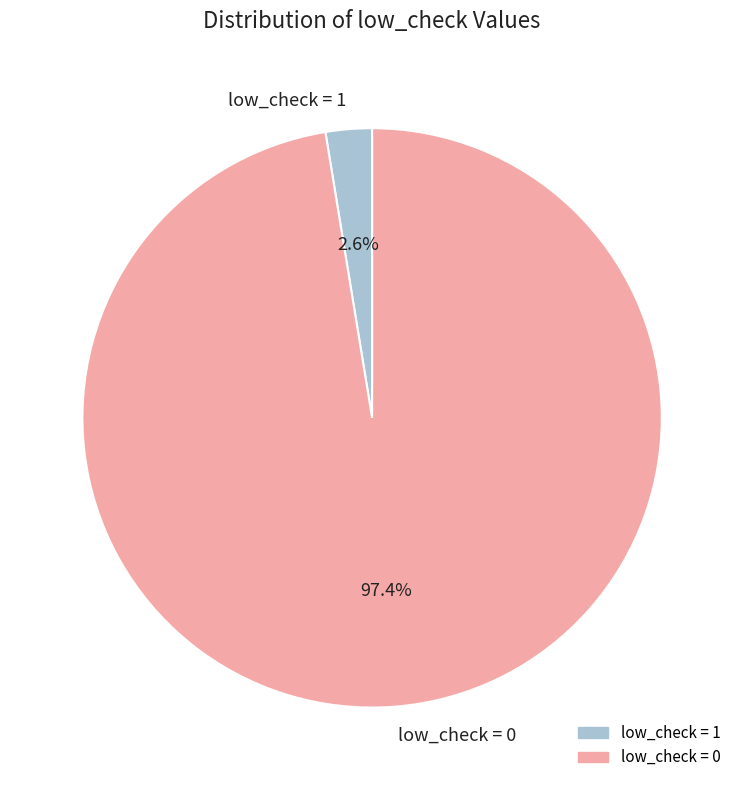

Is there any slice that represents more than half of the pie?

Yes